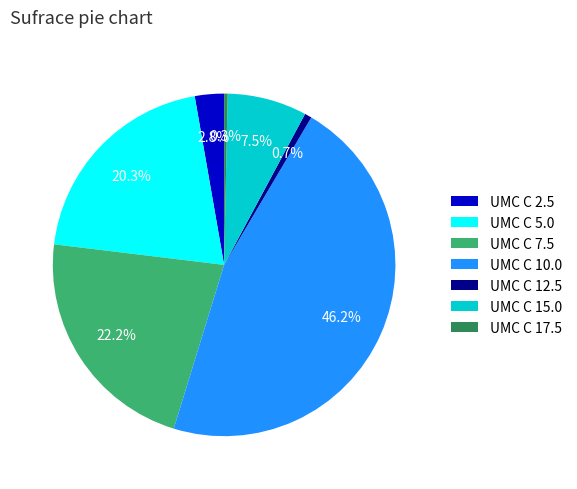

How many segments does this pie chart have?

7